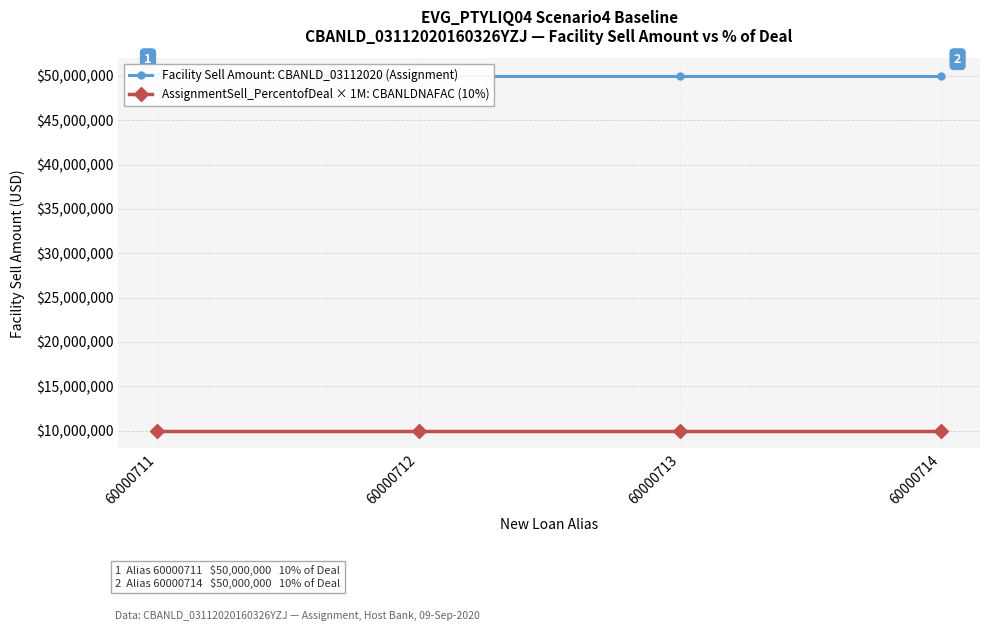

Does the chart display data point markers on the line(s)?

Yes